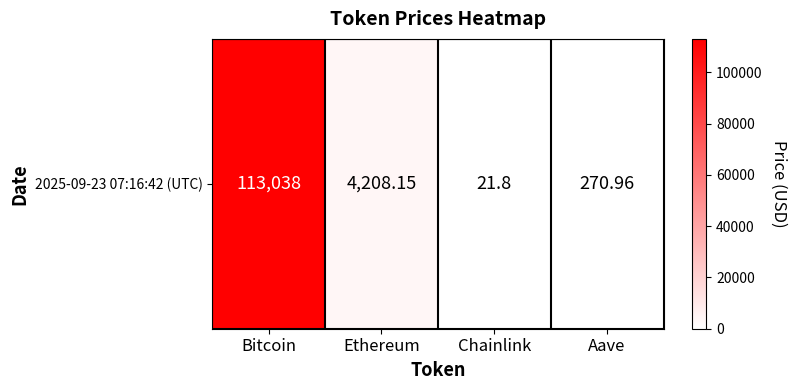

Rank the categories by value from highest to lowest.

Bitcoin, Ethereum, Aave, Chainlink